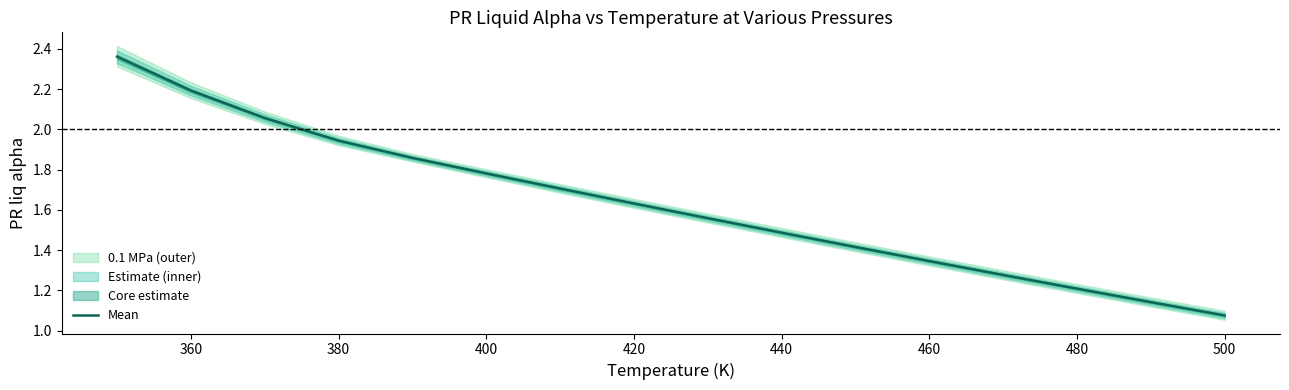

Where is the data nearest to the value 1?

500